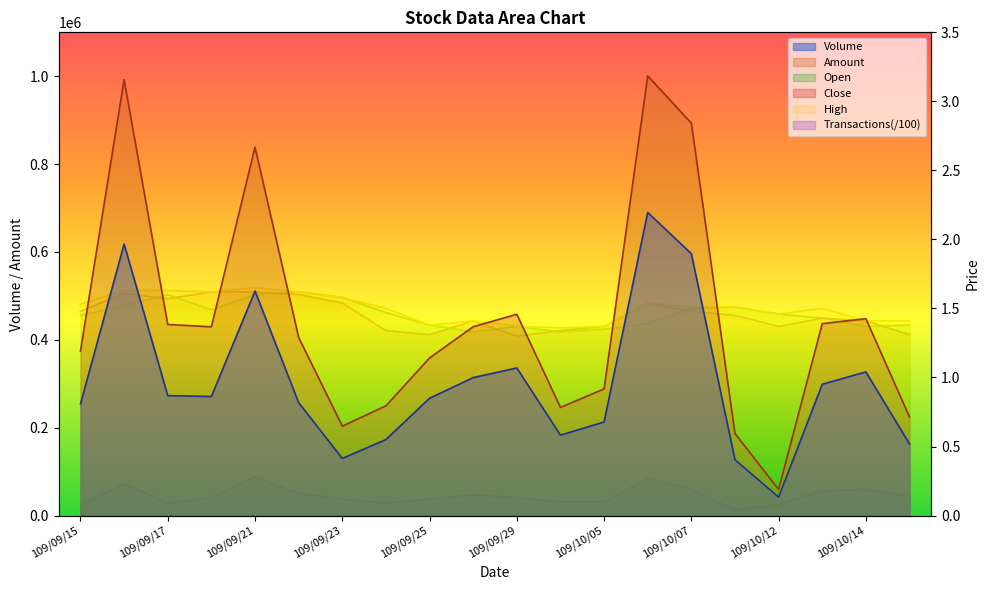

Which series has the widest spread of values?

Amount